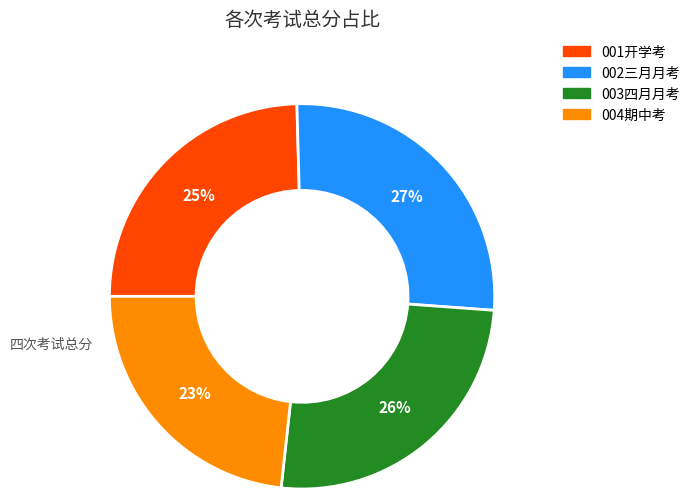

How many slices are in this pie chart?

4